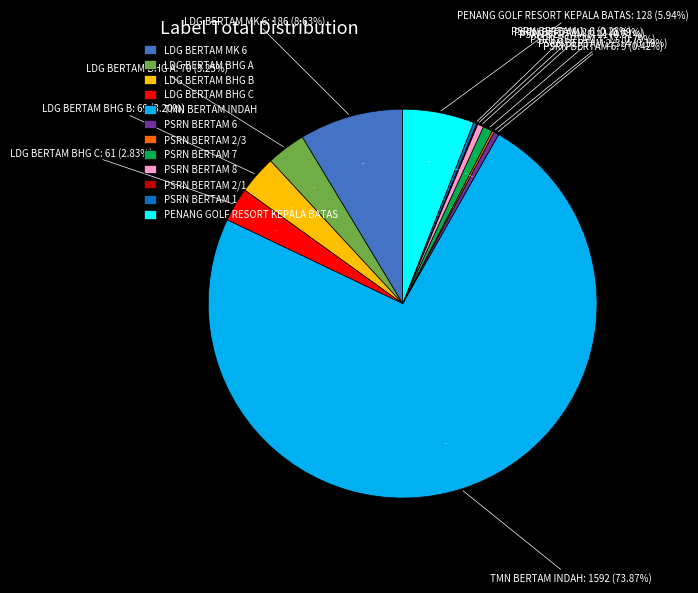

Rank the categories by value from lowest to highest.

PSRN BERTAM 2/1, PSRN BERTAM 2/3, PSRN BERTAM 1, PSRN BERTAM 6, PSRN BERTAM 8, PSRN BERTAM 7, LDG BERTAM BHG C, LDG BERTAM BHG B, LDG BERTAM BHG A, PENANG GOLF RESORT KEPALA BATAS, LDG BERTAM MK 6, TMN BERTAM INDAH